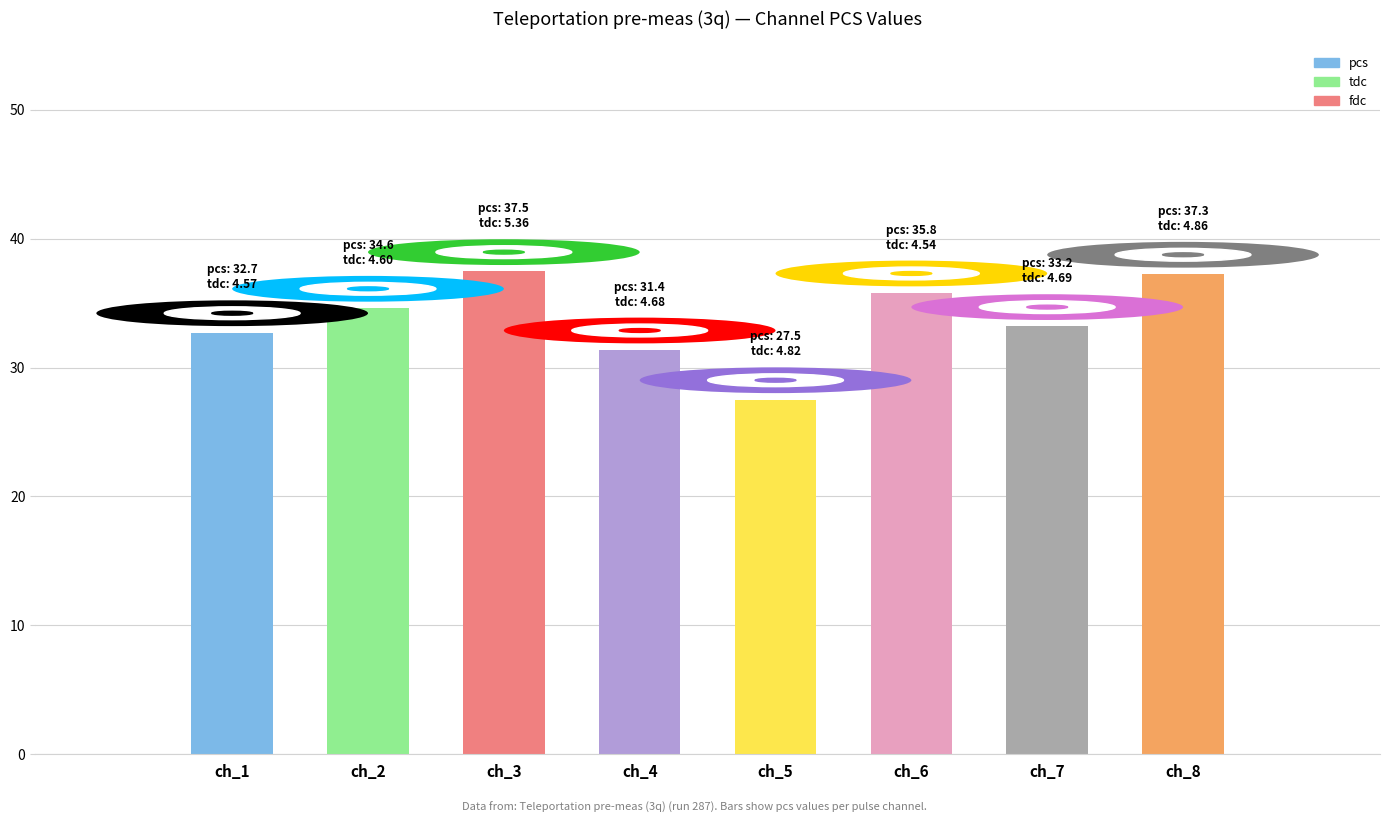

Which has a higher value, ch_2 or ch_4?

ch_2